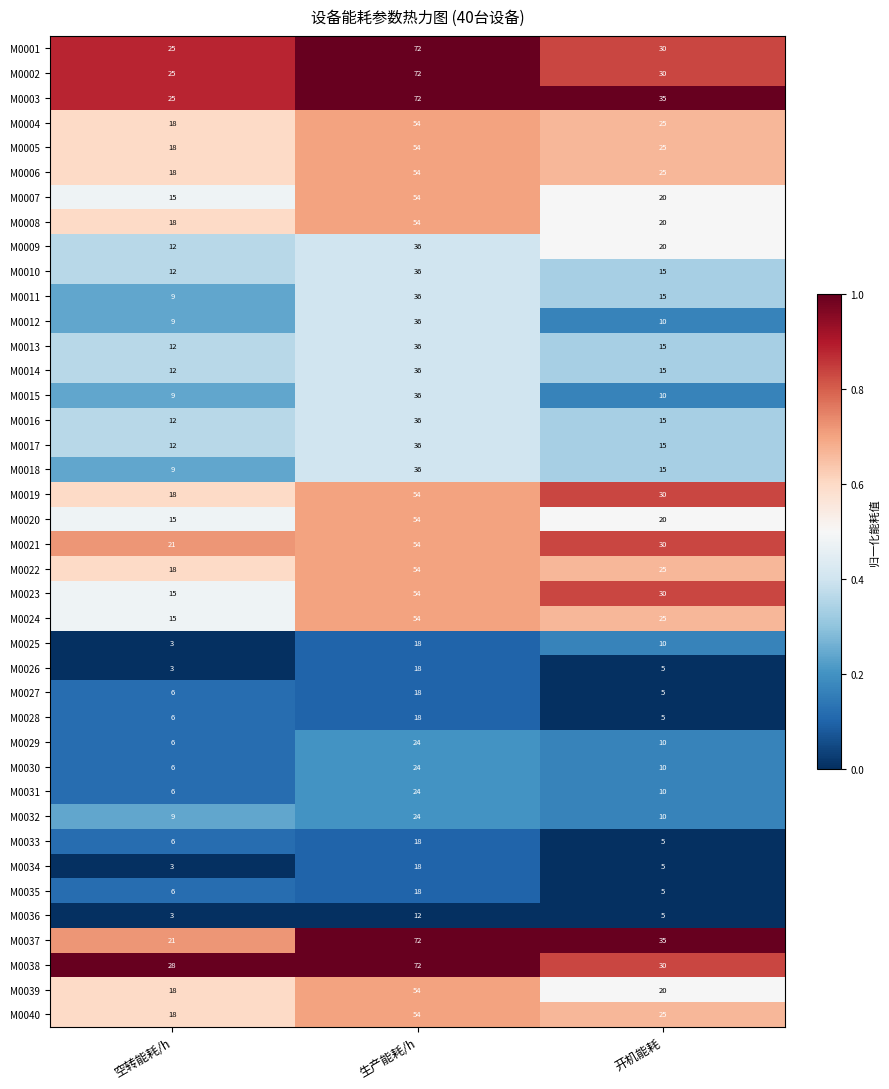

Is it true that M0002 equals 25 at 空转能耗/h?

True